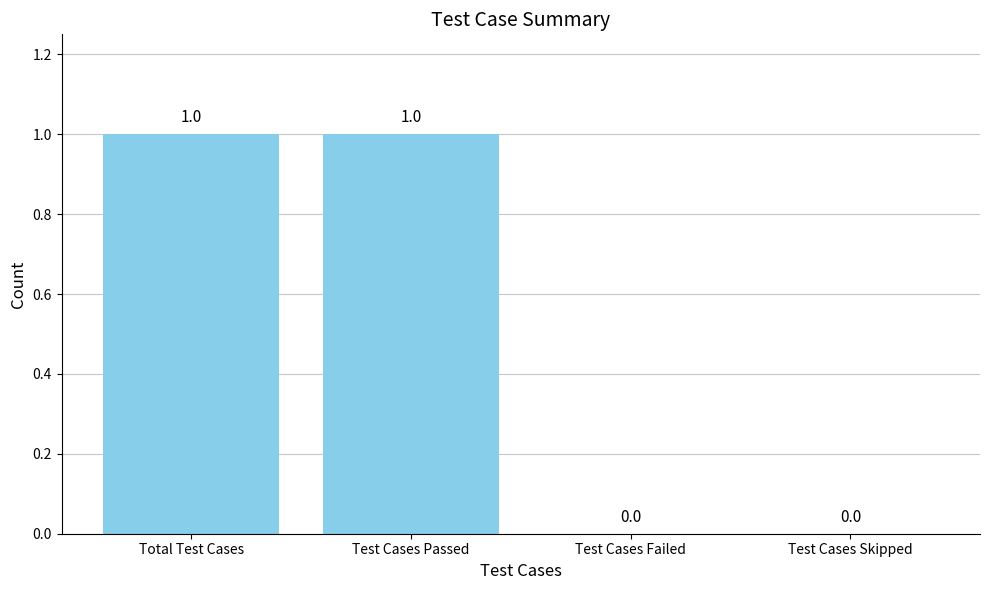

What is the greatest value displayed?

1